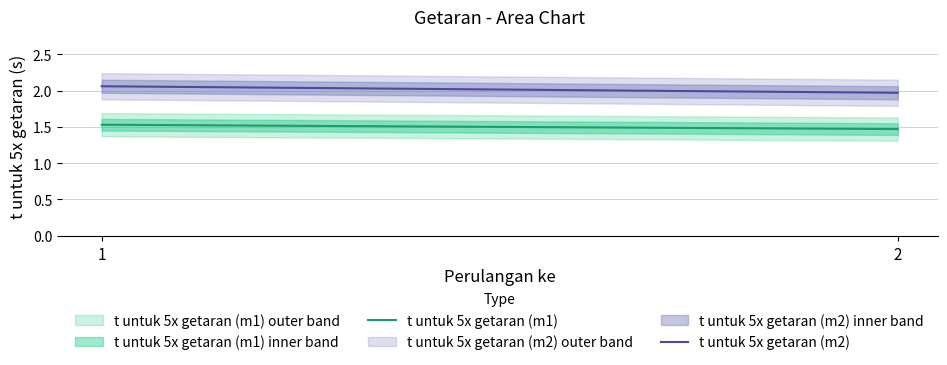

Reading left to right, extract all data points from this chart.

t untuk 5x getaran (m1): 1.5	1.5
t untuk 5x getaran (m2): 2.1	2.0